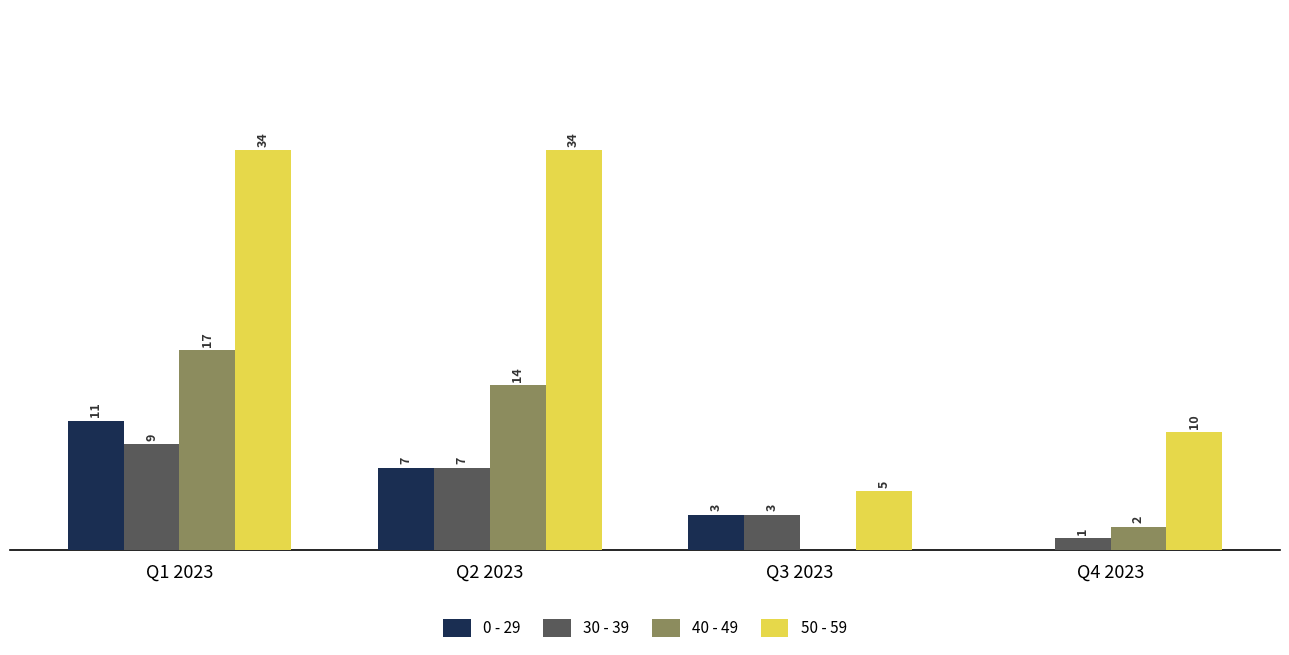

Is the value of 0 - 29 at Q3 2023 greater than the value of 50 - 59 at Q3 2023?

No